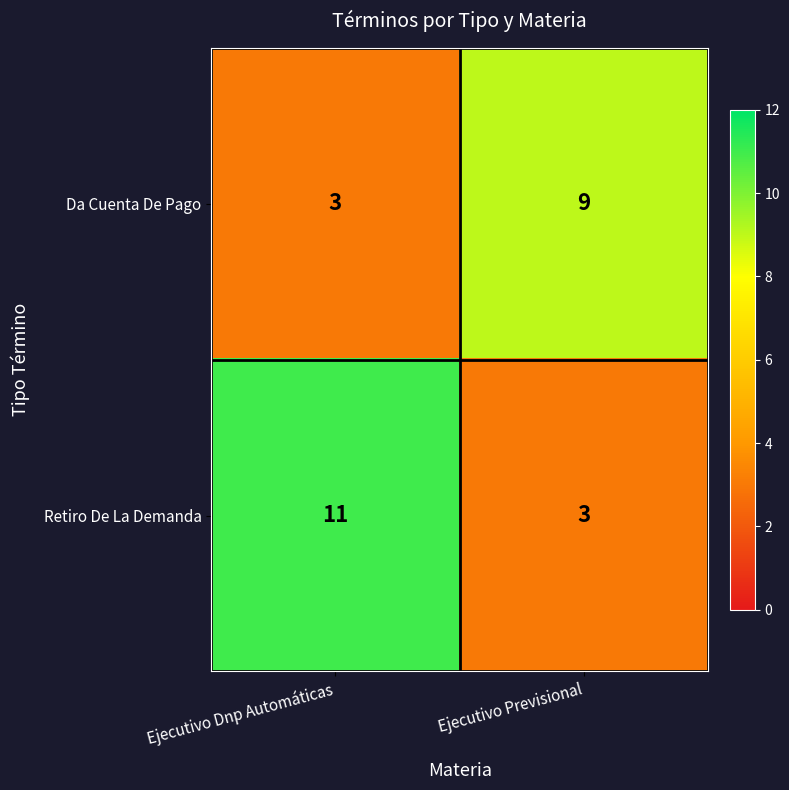

How many data points does each series have?

2